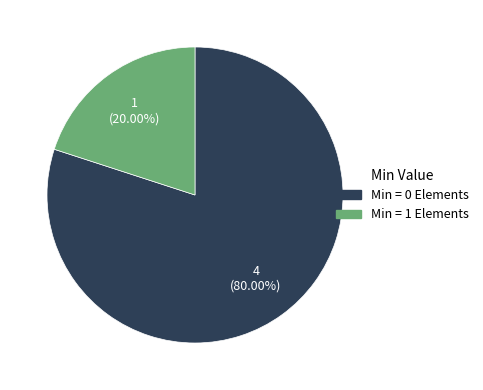

Is there a majority slice in this chart?

Yes